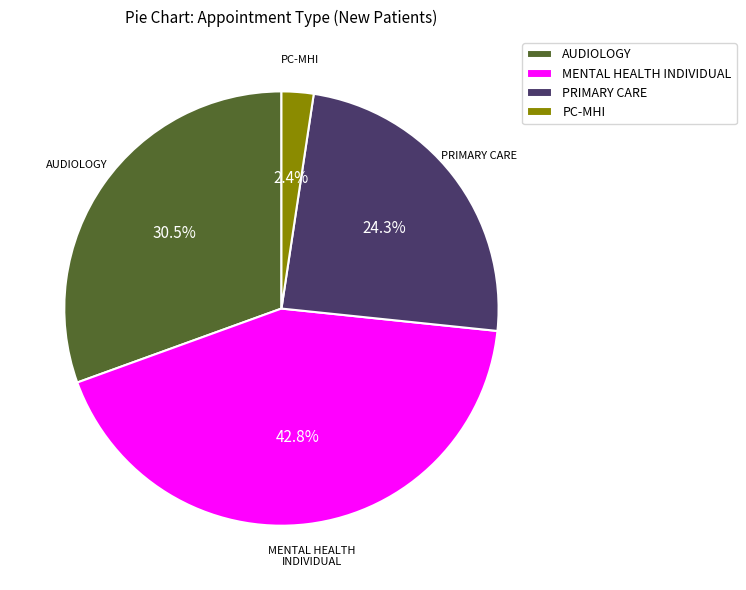

Count the number of slices in the pie.

4